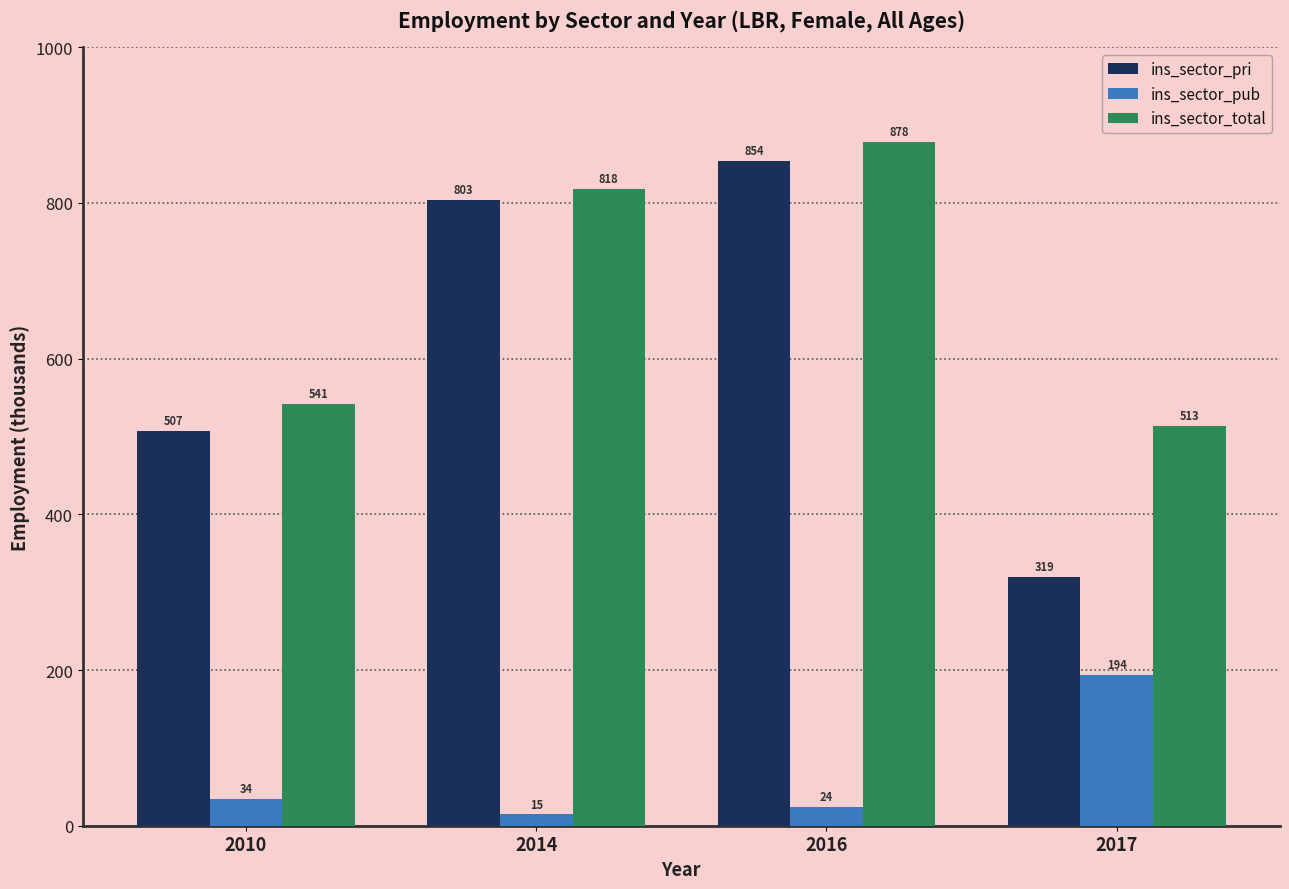

Is it true that ins_sector_total equals 541.3 at 2010?

True